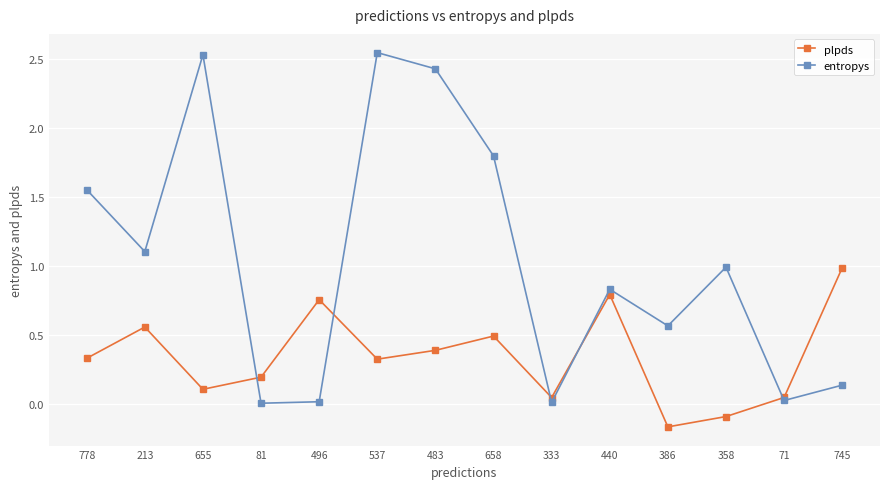

At which label does plpds reach its peak?

745